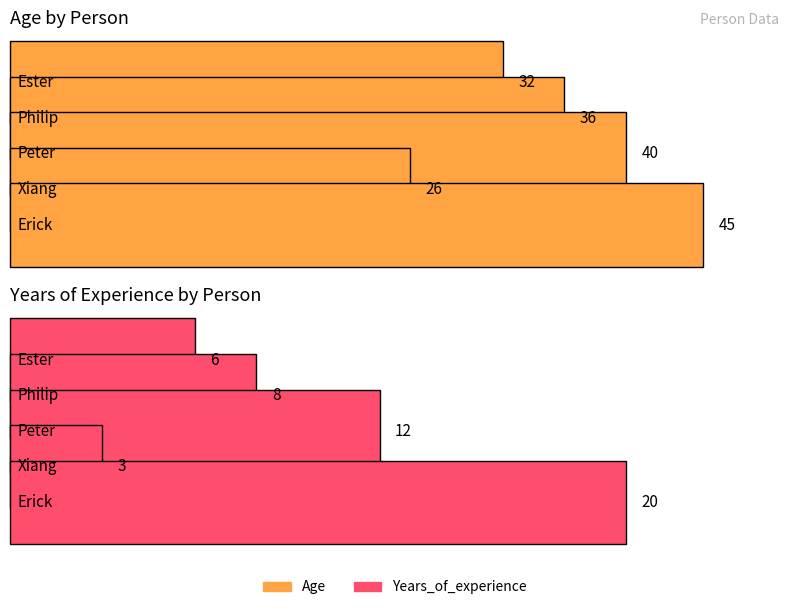

Which series has the largest total across all categories?

Age